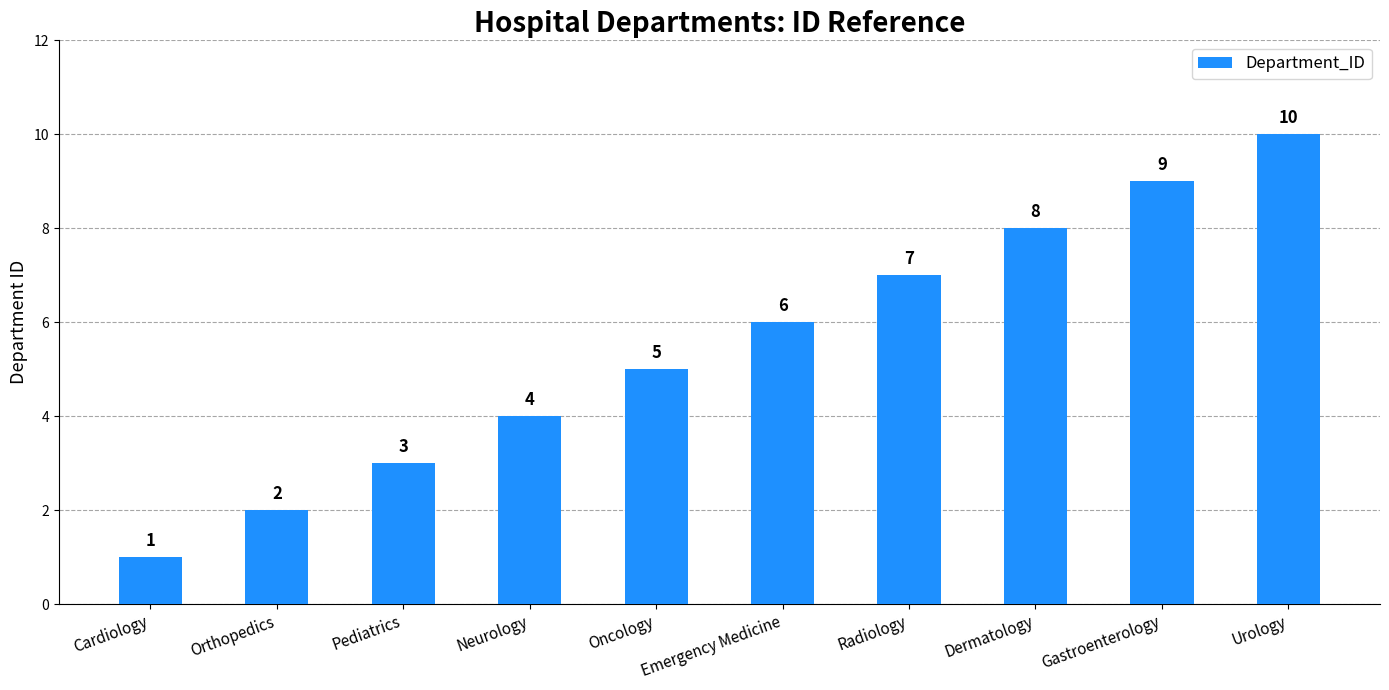

Read the value at Orthopedics.

2